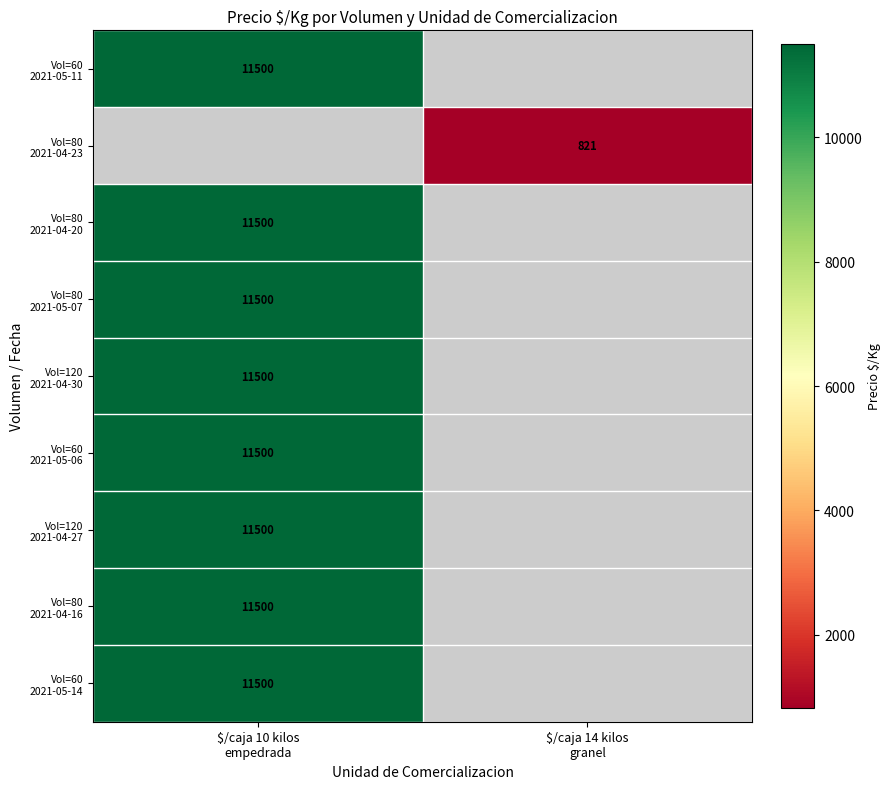

Which category has the highest value across all series?

$/caja 10 kilos
empedrada